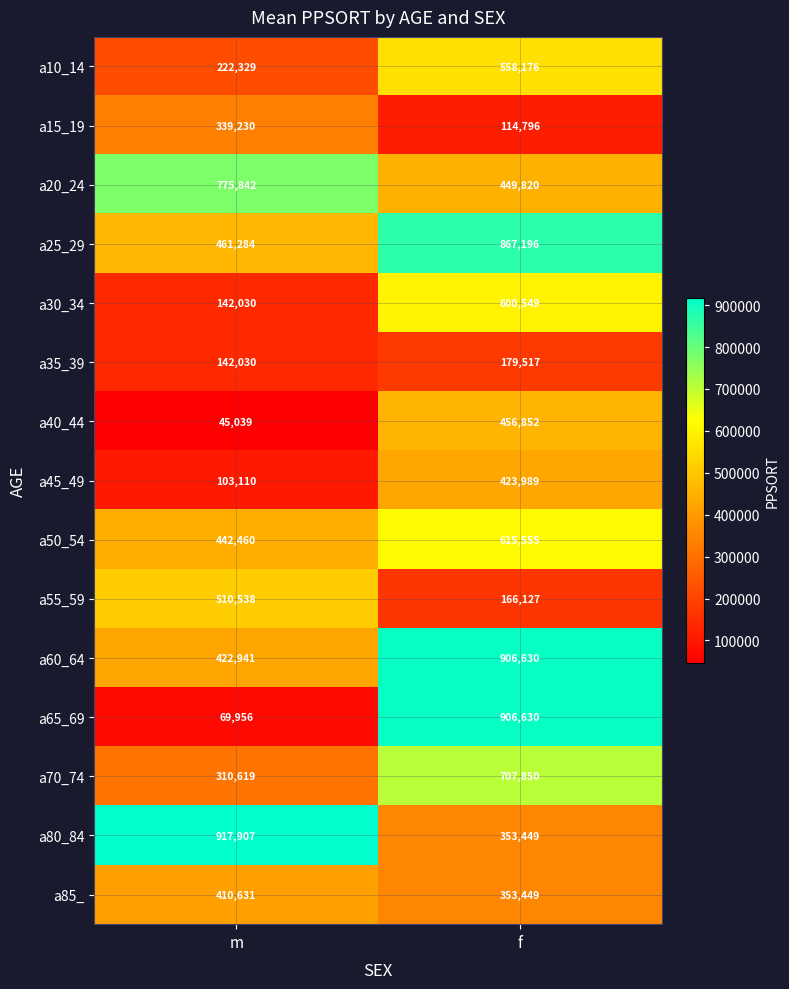

At which category does the chart reach its peak across all series?

m